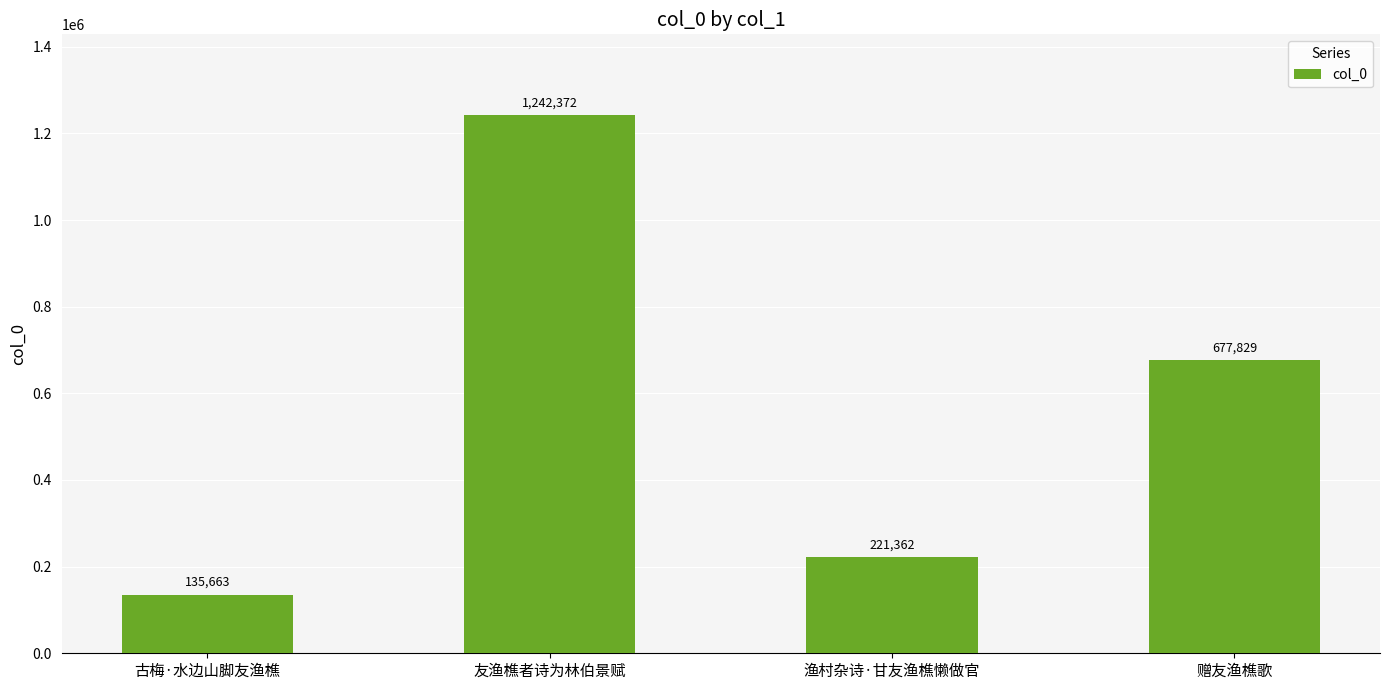

Are the bars grouped side by side (vs. stacked)?

No